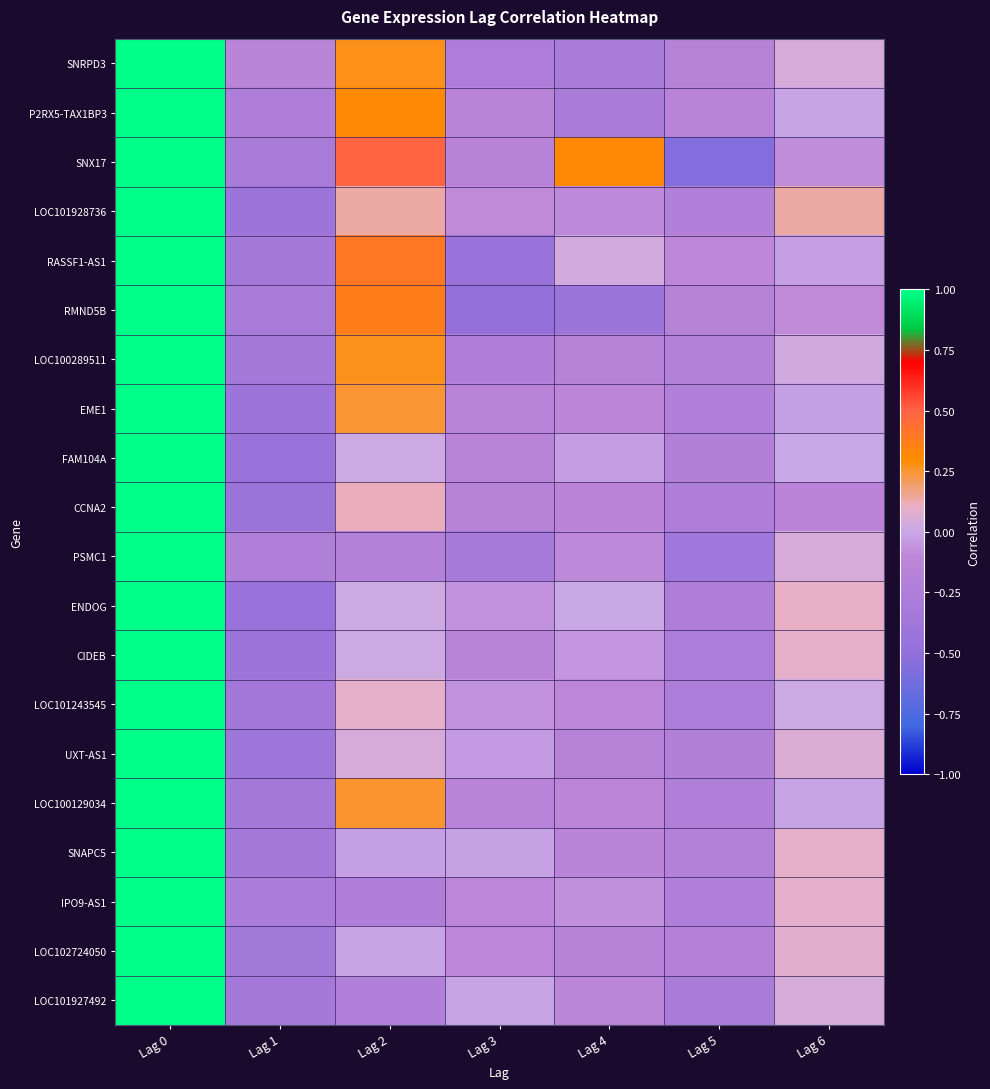

Count the number of data series in this chart.

20